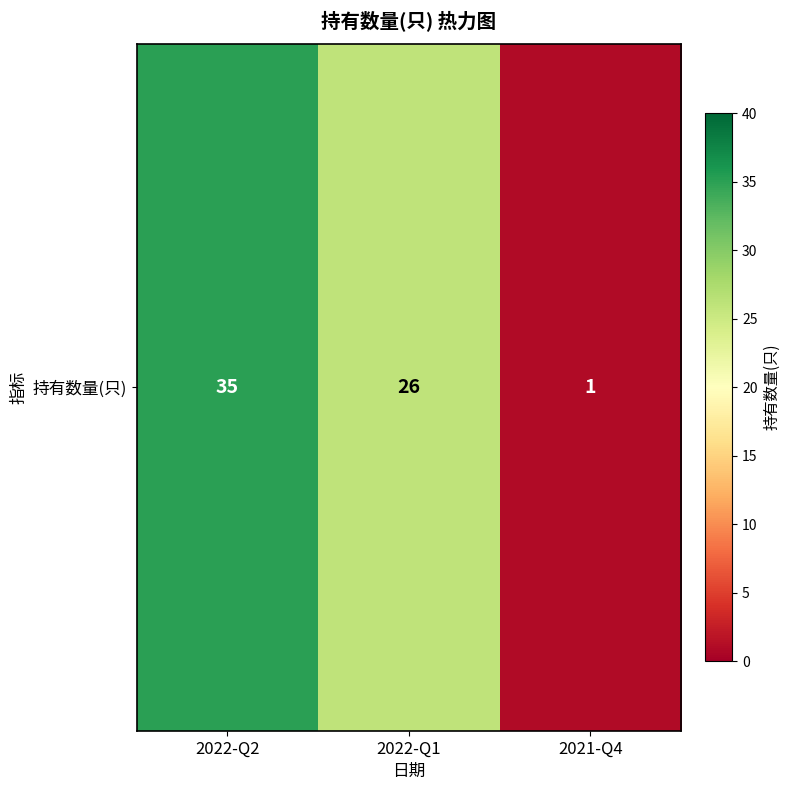

Approximately how many times larger is the value at 2022-Q1 compared to 2021-Q4?

26.0